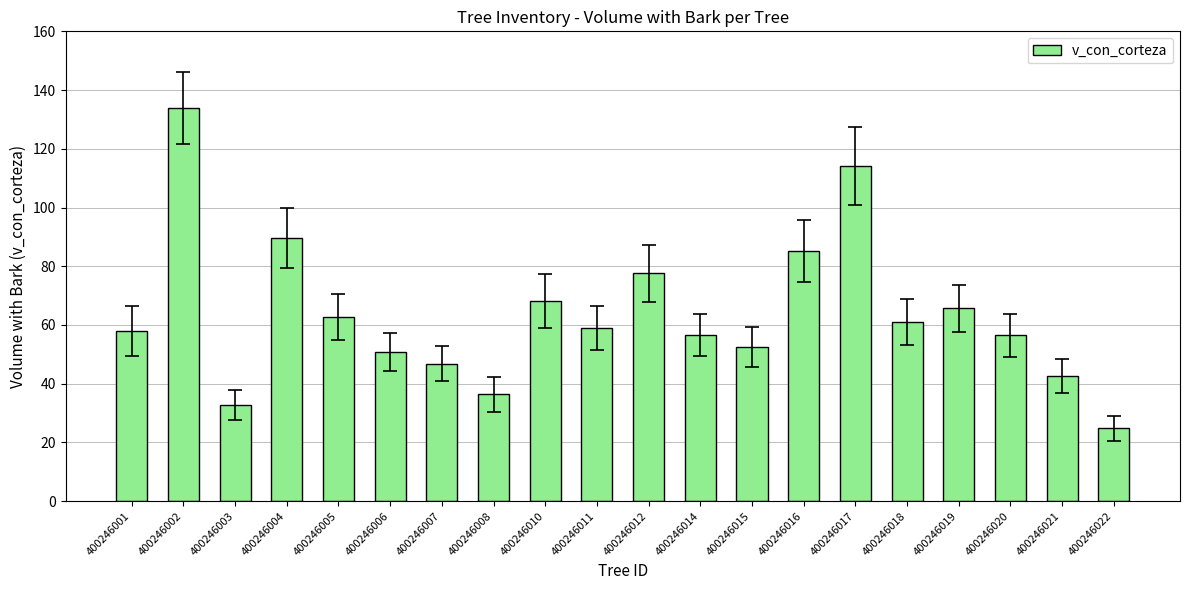

At which label is the value closest to 79?

400246012